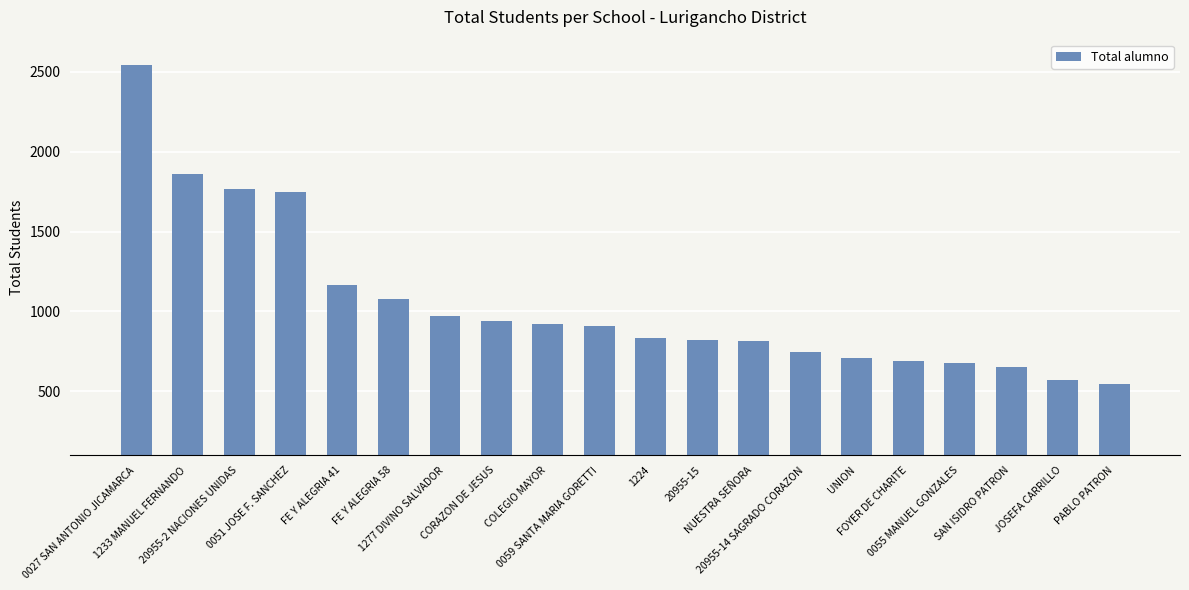

True or false: the data shows 818 at NUESTRA SEÑORA.

True